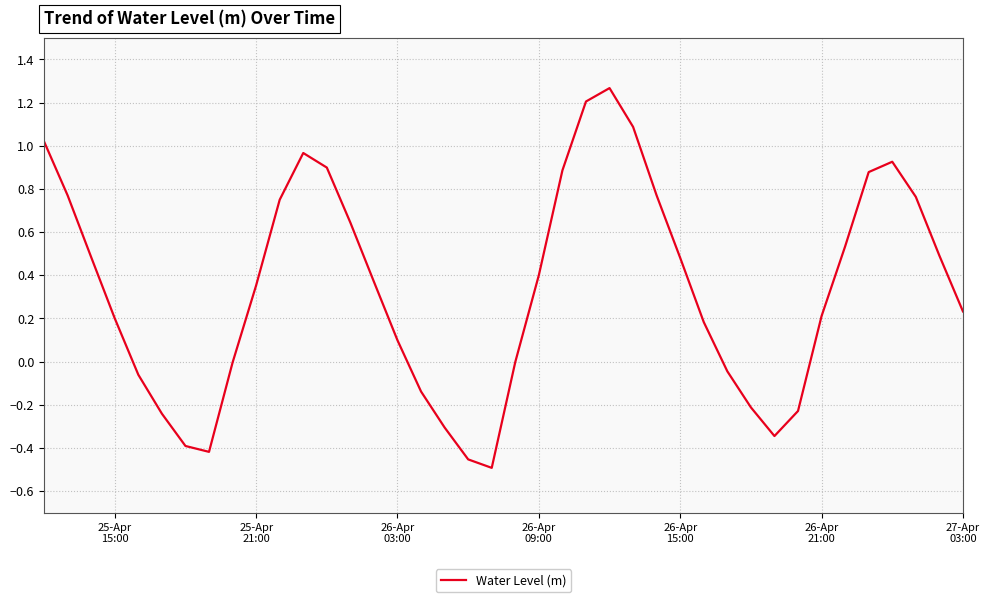

Is this an area chart (filled region under the line)?

No